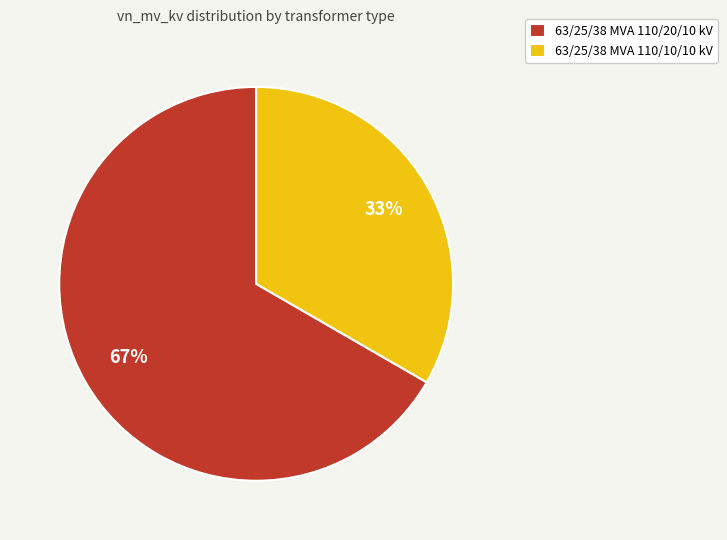

The 63/25/38 MVA 110/10/10 kV slice represents 33% of the pie. True or false?

True